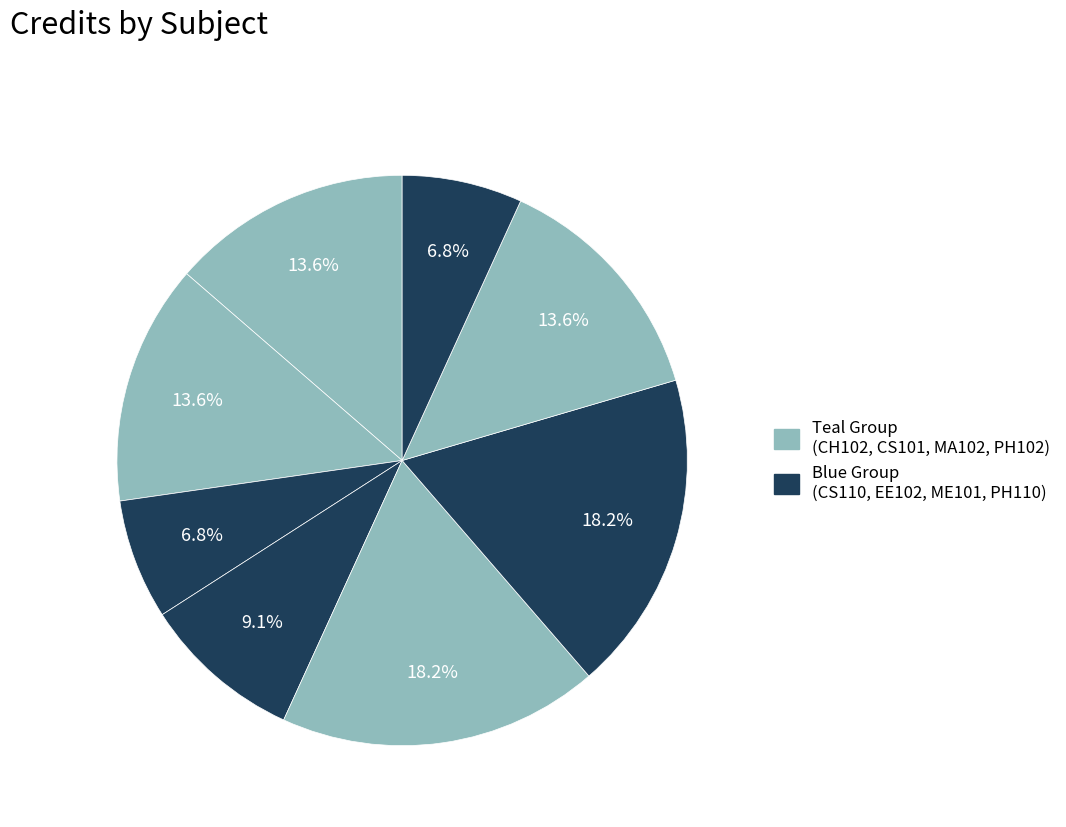

Count the number of slices in the pie.

8